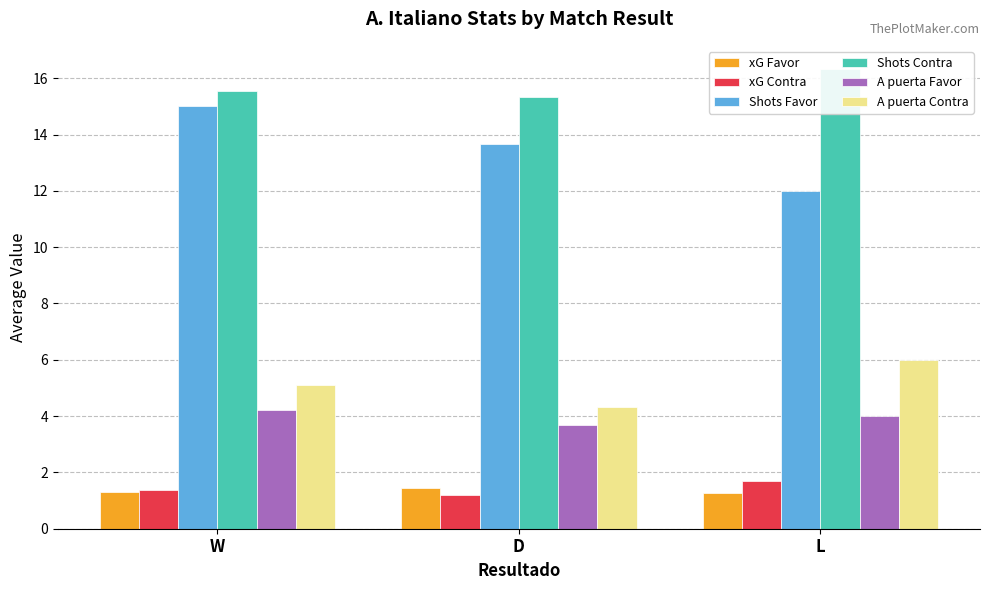

What is the total value across all series at D?

39.6